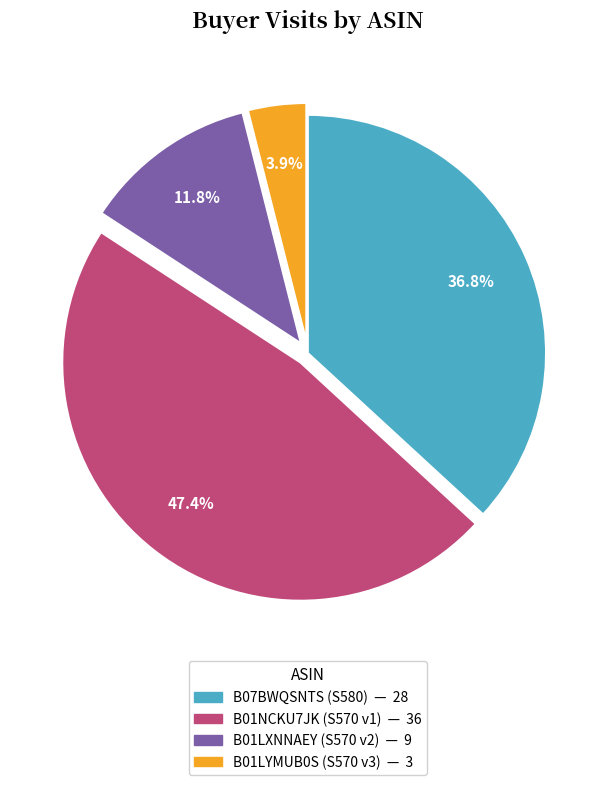

To the nearest percent, what portion does B07BWQSNTS represent?

37%